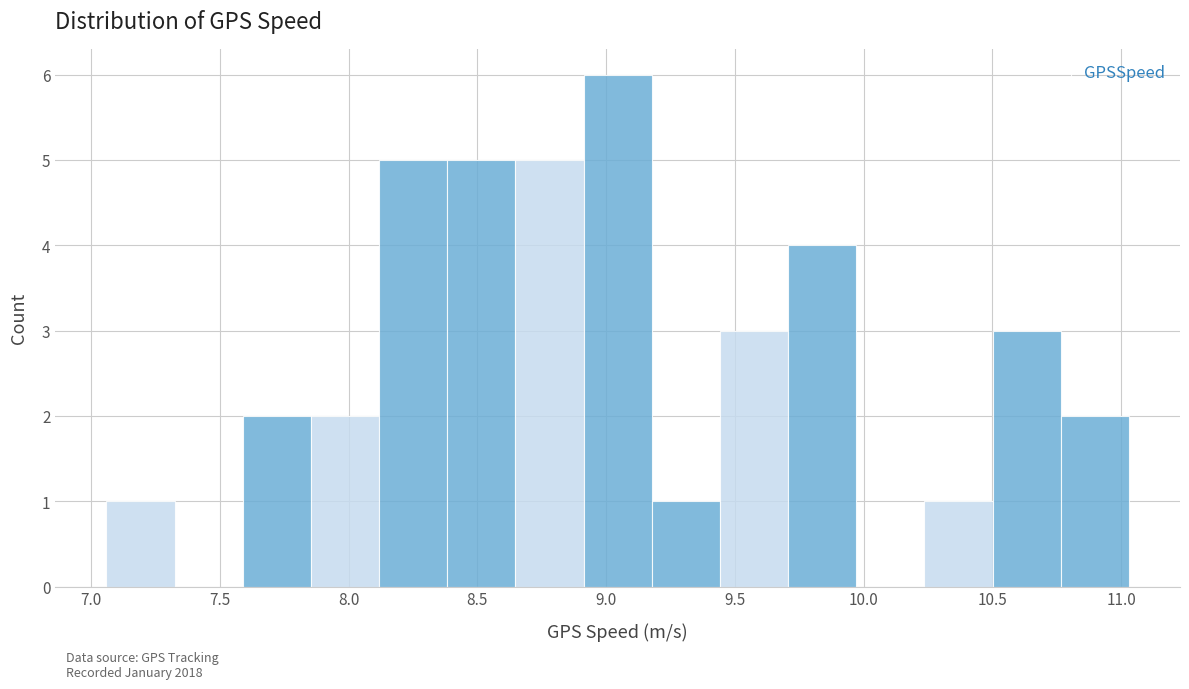

Over which range of the x-axis is the bar tallest?

8.90 to 9.20